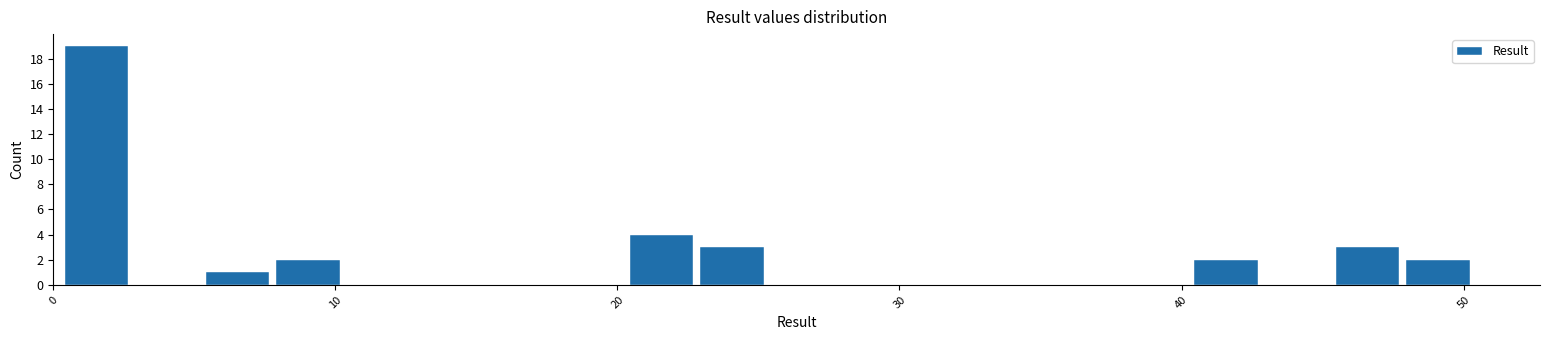

Read against the x-axis, roughly where is the centre of the tallest bar?

2